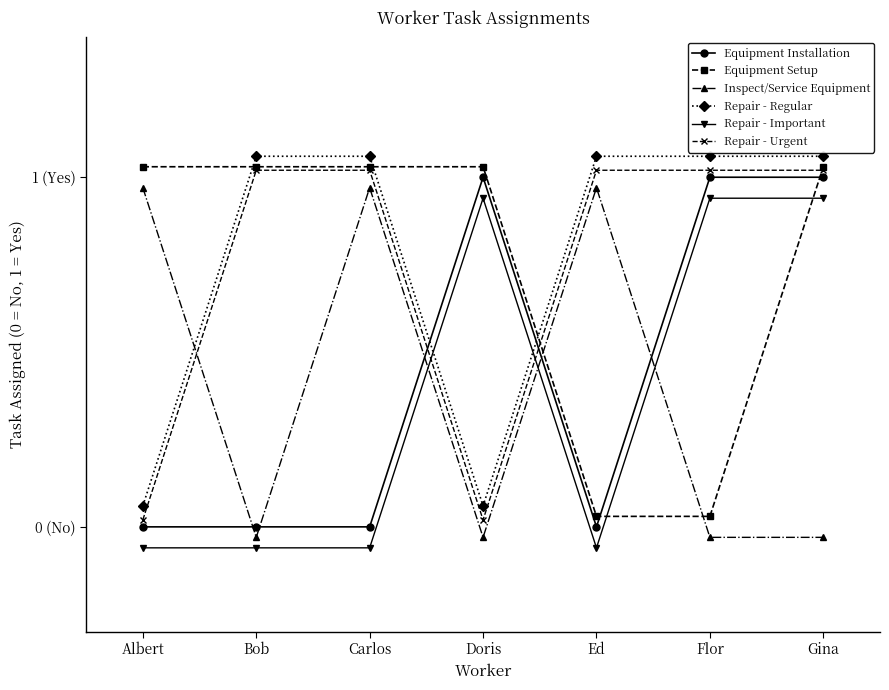

The Equipment Setup series shows 0.0 at Ed. True or false?

True